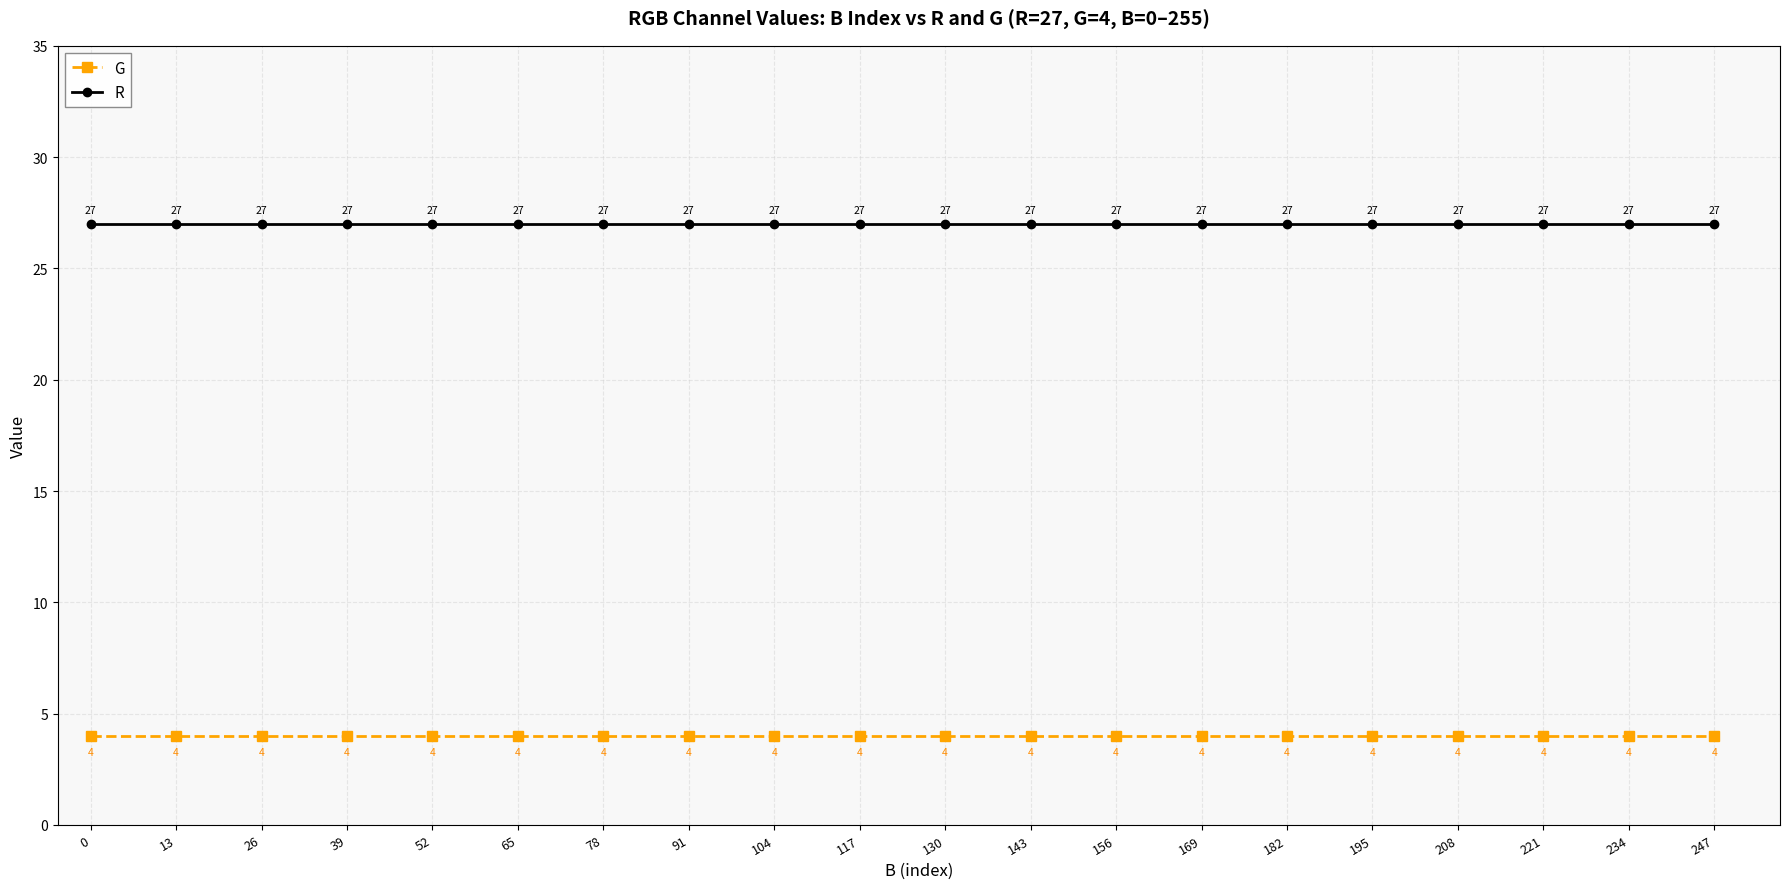

True or false: R and G cross at least once.

False